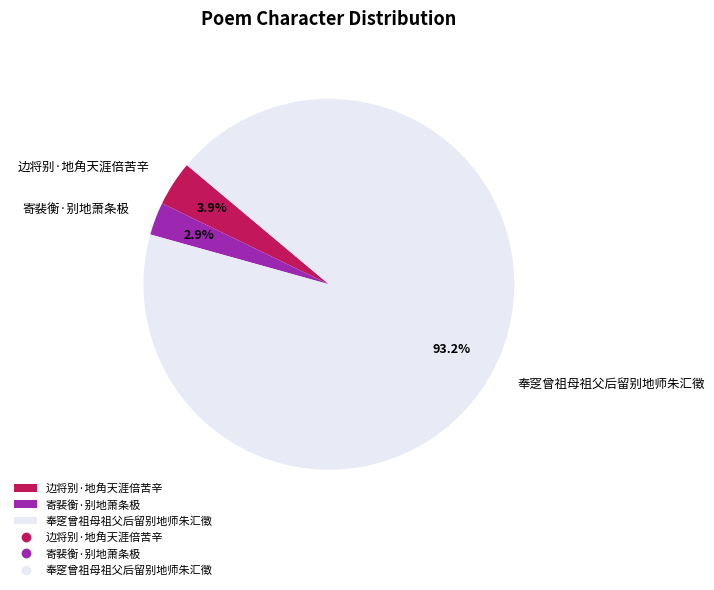

True or false: 边将别·地角天涯倍苦辛 accounts for 11% of the total.

False